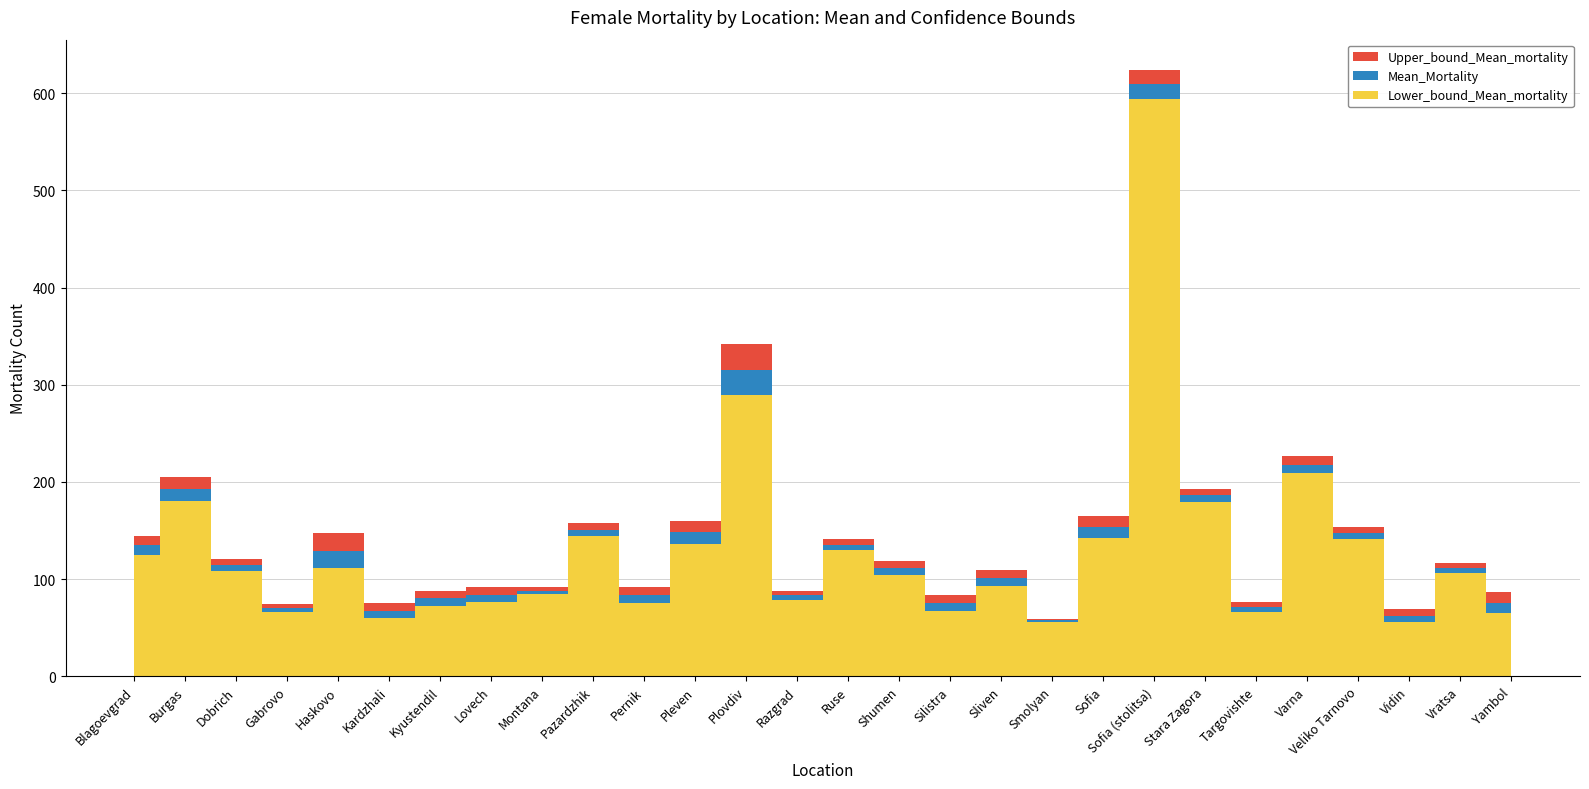

Reading left to right, transcribe all the data shown in this chart.

Lower_bound_Mean_mortality: Blagoevgrad=124.5	Burgas=180.7	Dobrich=107.9	Gabrovo=66.3	Haskovo=110.9	Kardzhali=59.5	Kyustendil=72.5	Lovech=75.9	Montana=84.2	Pazardzhik=144.4	Pernik=75.4	Pleven=136.3	Plovdiv=289.3	Razgrad=78.8	Ruse=129.9	Shumen=103.7	Silistra=67.4	Sliven=93.0	Smolyan=55.6	Sofia=142.6	Sofia (stolitsa)=594.5	Stara Zagora=179.7	Targovishte=66.2	Varna=208.7	Veliko Tarnovo=141.0	Vidin=55.5	Vratsa=106.5	Yambol=65.0
Mean_Mortality: Blagoevgrad=134.6	Burgas=192.8	Dobrich=114.4	Gabrovo=70.4	Haskovo=129.0	Kardzhali=67.2	Kyustendil=80.2	Lovech=83.8	Montana=87.8	Pazardzhik=150.8	Pernik=83.4	Pleven=148.0	Plovdiv=315.4	Razgrad=83.4	Ruse=135.4	Shumen=111.2	Silistra=75.6	Sliven=101.2	Smolyan=57.4	Sofia=153.6	Sofia (stolitsa)=609.2	Stara Zagora=186.4	Targovishte=71.2	Varna=217.6	Veliko Tarnovo=147.4	Vidin=62.2	Vratsa=111.4	Yambol=75.6
Upper_bound_Mean_mortality: Blagoevgrad=144.7	Burgas=204.9	Dobrich=120.9	Gabrovo=74.5	Haskovo=147.1	Kardzhali=74.9	Kyustendil=87.9	Lovech=91.7	Montana=91.4	Pazardzhik=157.2	Pernik=91.4	Pleven=159.7	Plovdiv=341.5	Razgrad=88.0	Ruse=140.9	Shumen=118.7	Silistra=83.8	Sliven=109.4	Smolyan=59.2	Sofia=164.6	Sofia (stolitsa)=623.9	Stara Zagora=193.1	Targovishte=76.2	Varna=226.5	Veliko Tarnovo=153.8	Vidin=68.9	Vratsa=116.3	Yambol=86.2